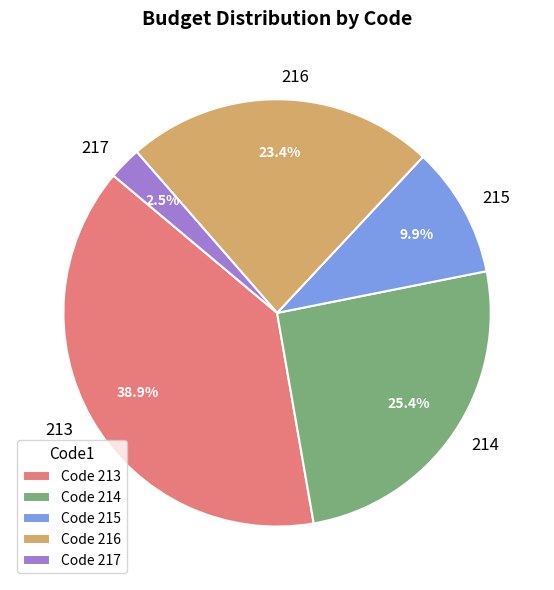

True or false: 215 accounts for 10% of the total.

True